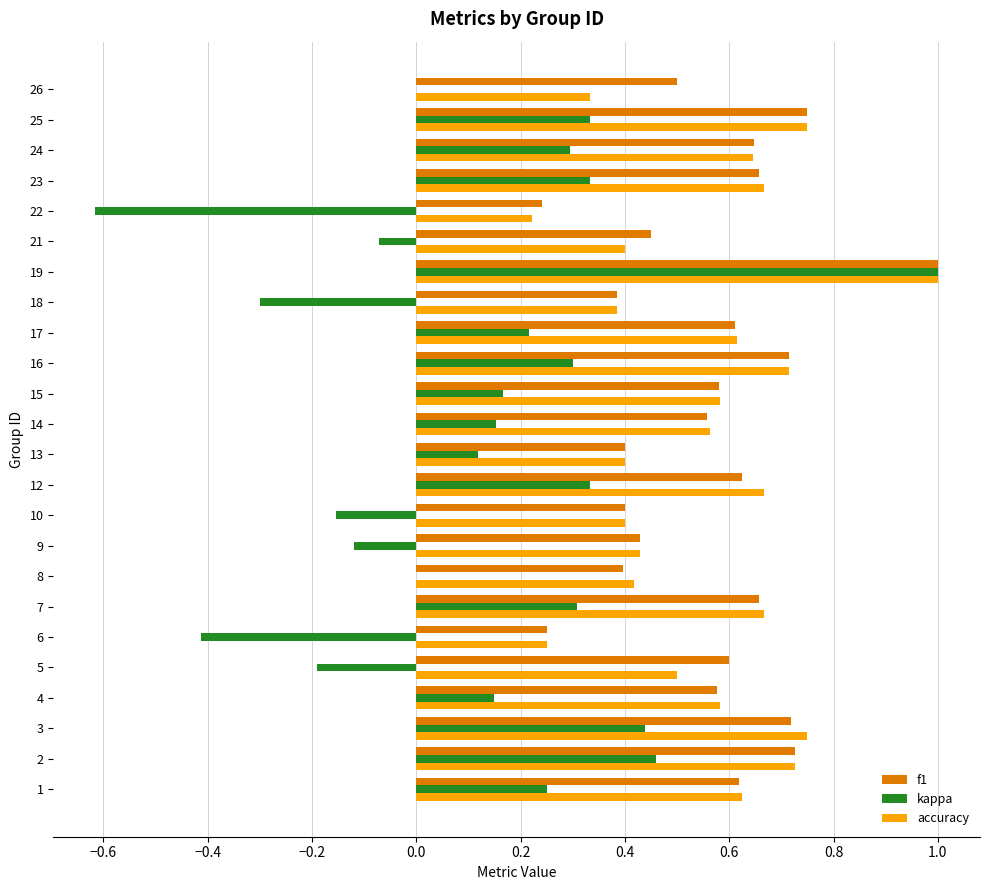

The value of kappa at 6 is -0.4. True or false?

True